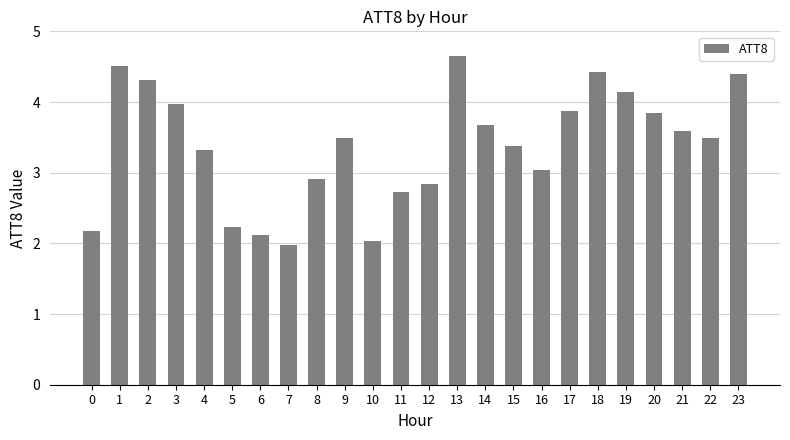

How many bars are there in total?

24